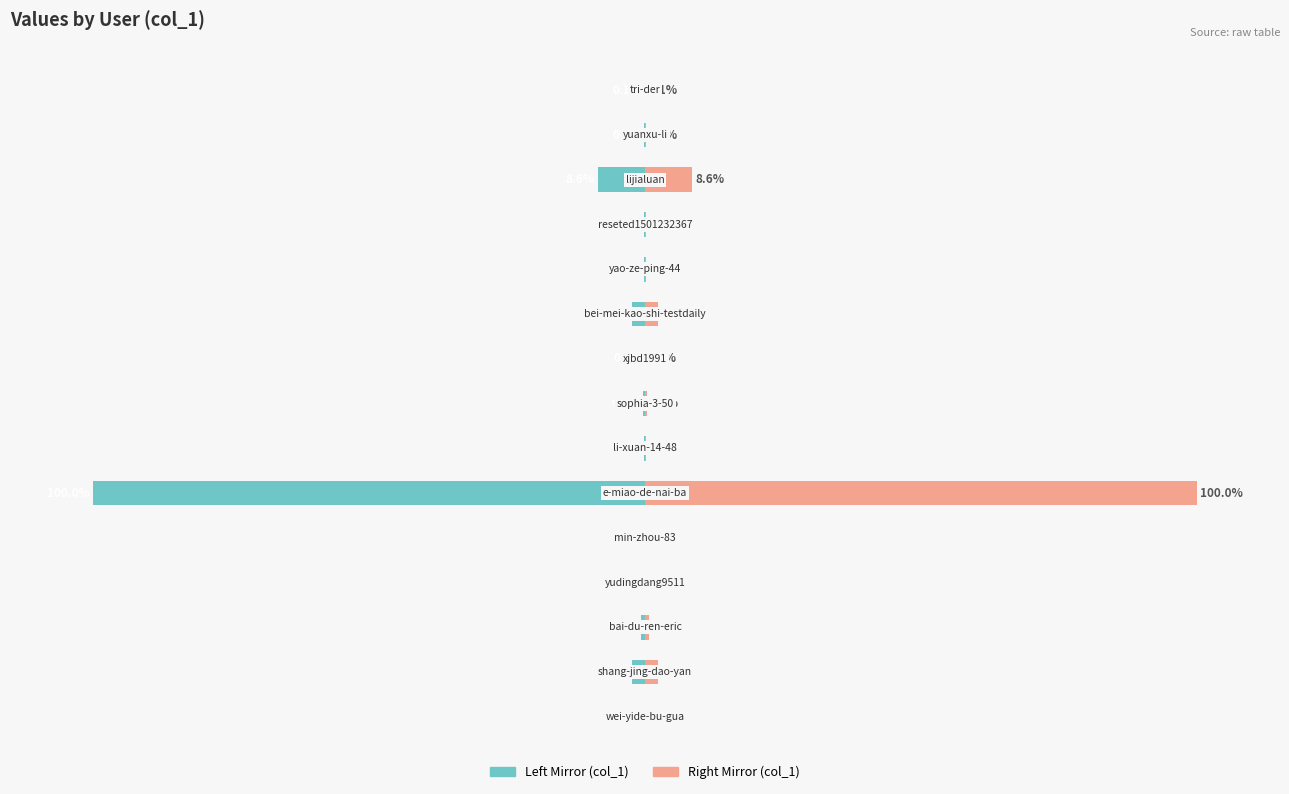

List the series in order of their peak value, highest first.

col_1 (right mirror), col_1 (left mirror)